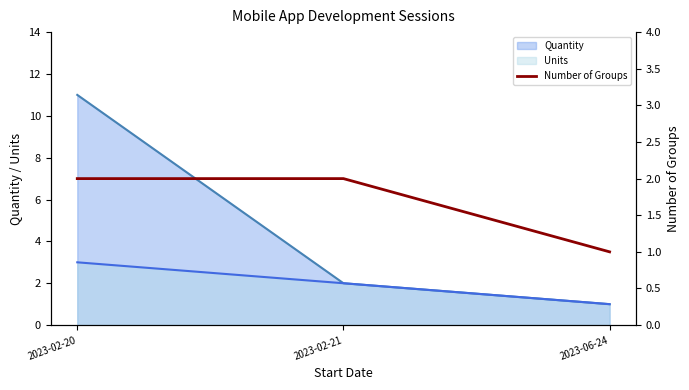

Which label corresponds to the smallest value in the chart?

2023-06-24